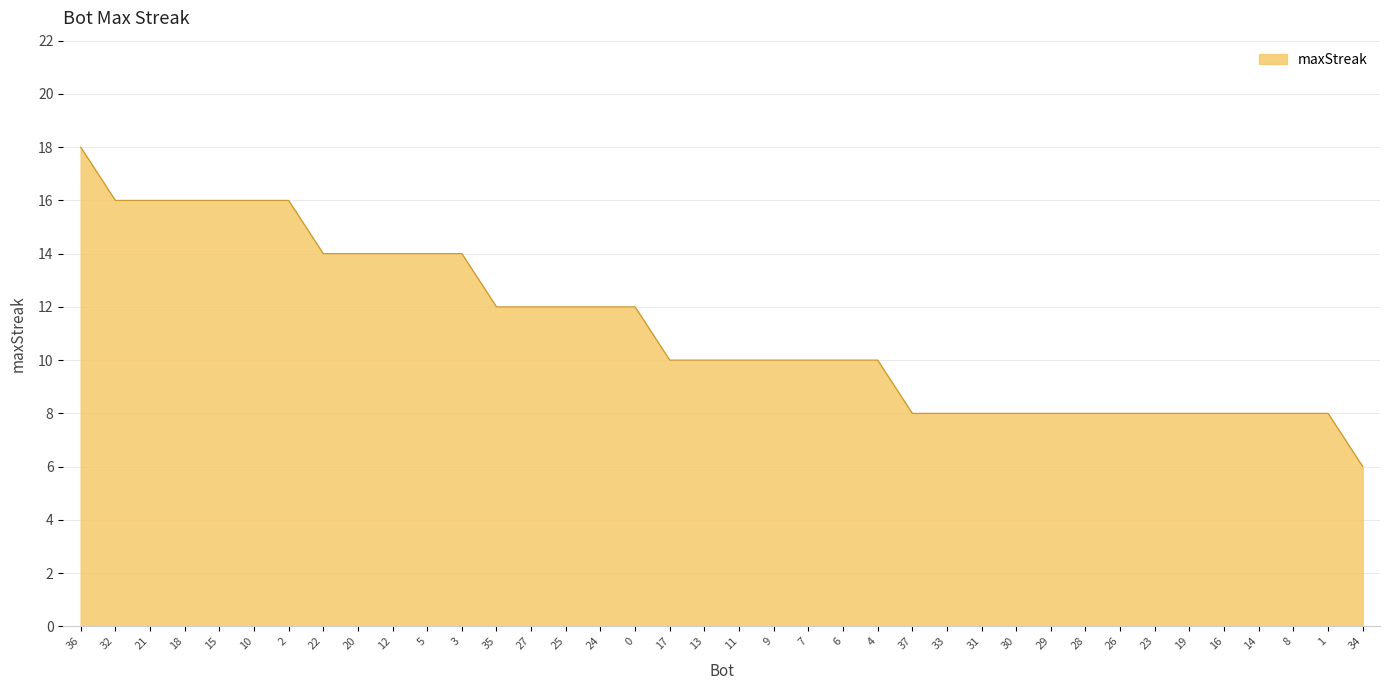

What is the difference between the maximum and minimum values?

12